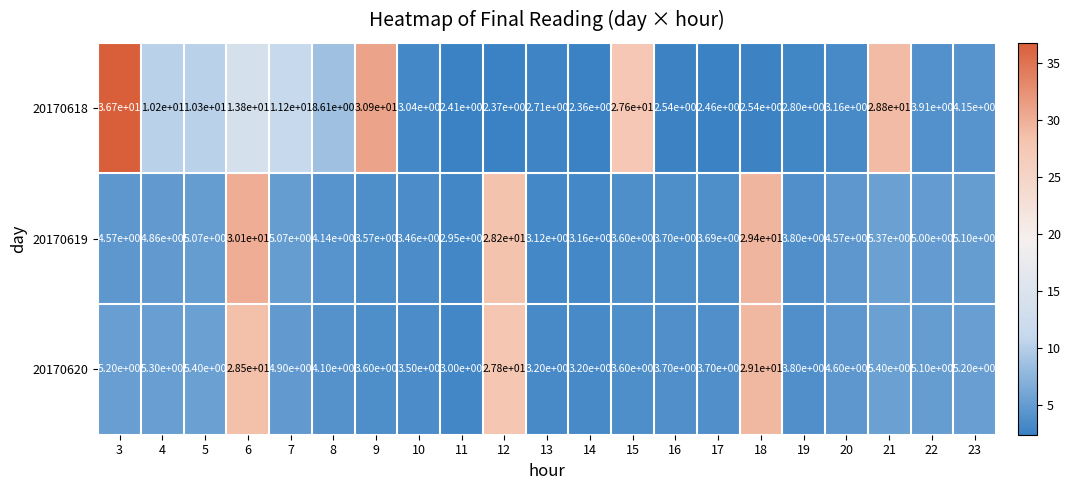

Rank the series at 22 from highest to lowest value.

20170620, 20170619, 20170618